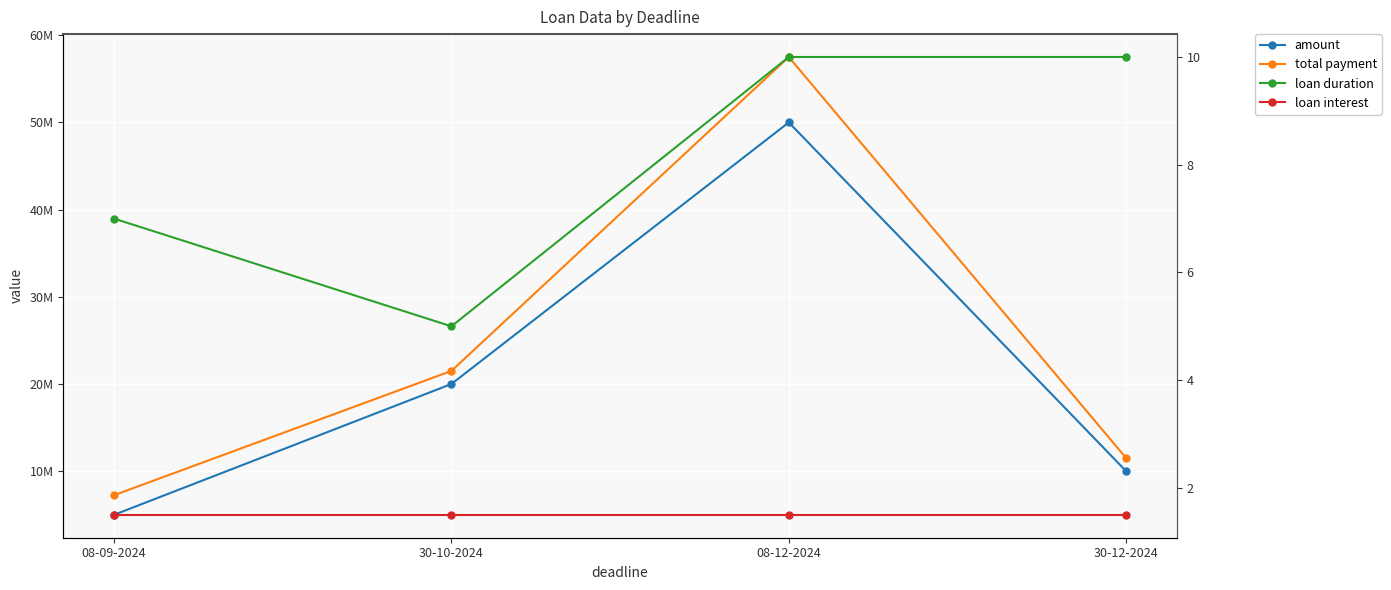

At which category is the sum across all series the highest?

08-12-2024